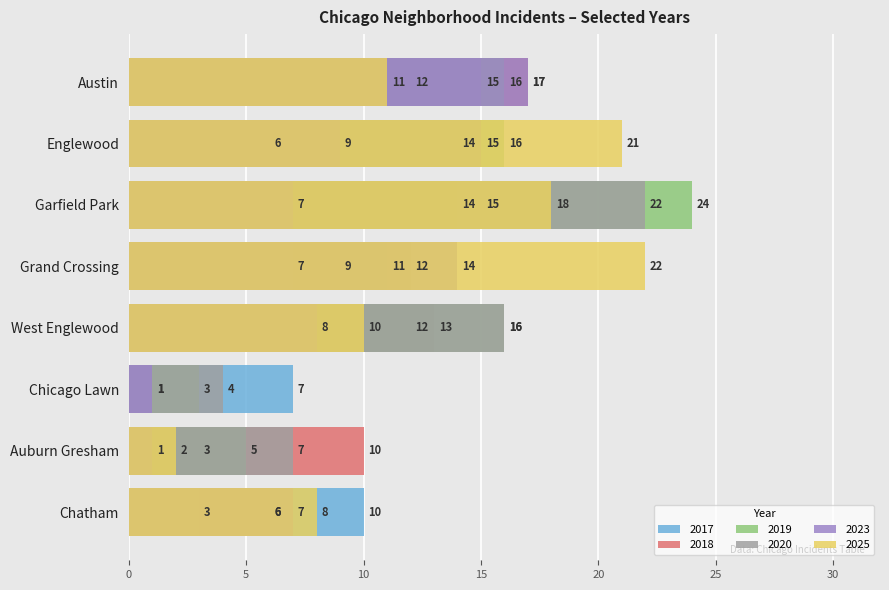

The value of 2017 at Chicago Lawn is 8. True or false?

False